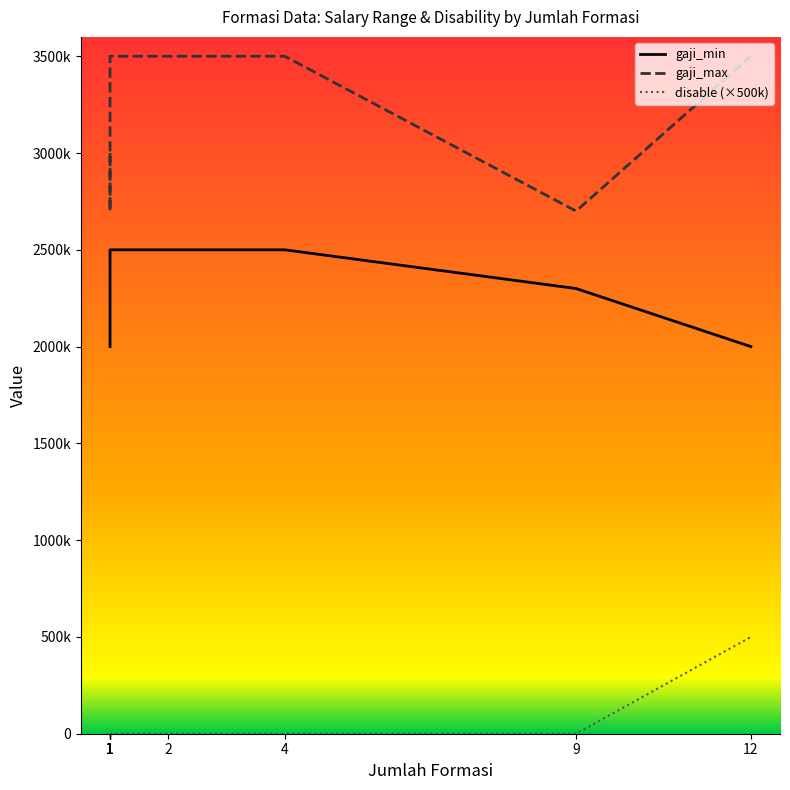

What is the value of the gaji_max point at the 7th from the left?

3000000